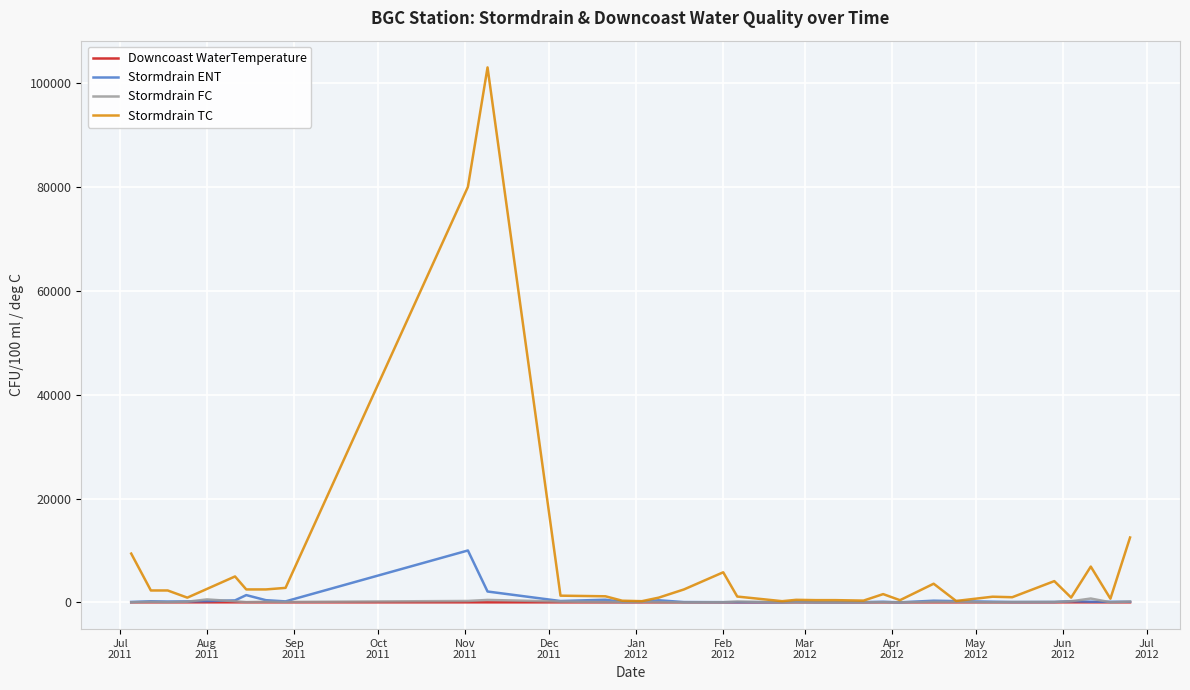

What is the minimum value shown in the chart?

9.0